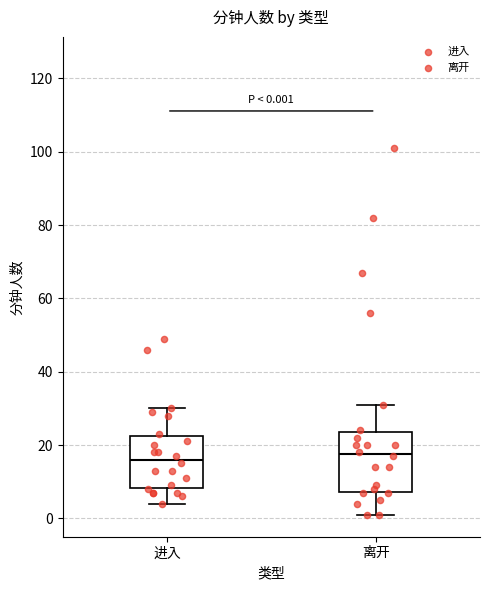

Comparing the boxes themselves (not the whiskers), which one is the tallest?

离开